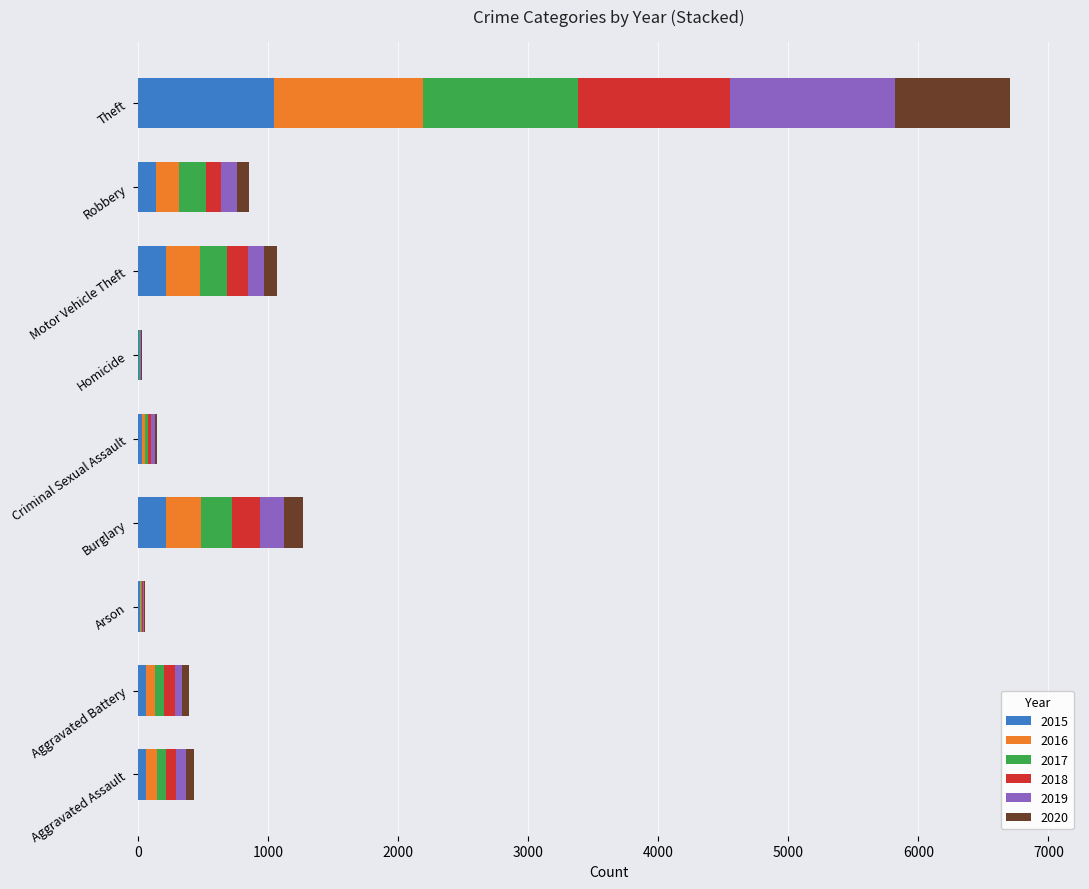

What are all the series names shown in the legend?

2015, 2016, 2017, 2018, 2019, 2020